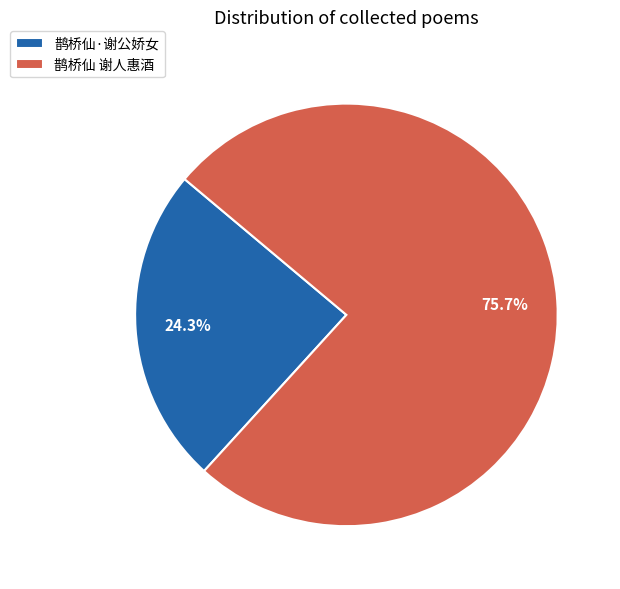

Which category has the biggest portion of the pie?

鹊桥仙 谢人惠酒